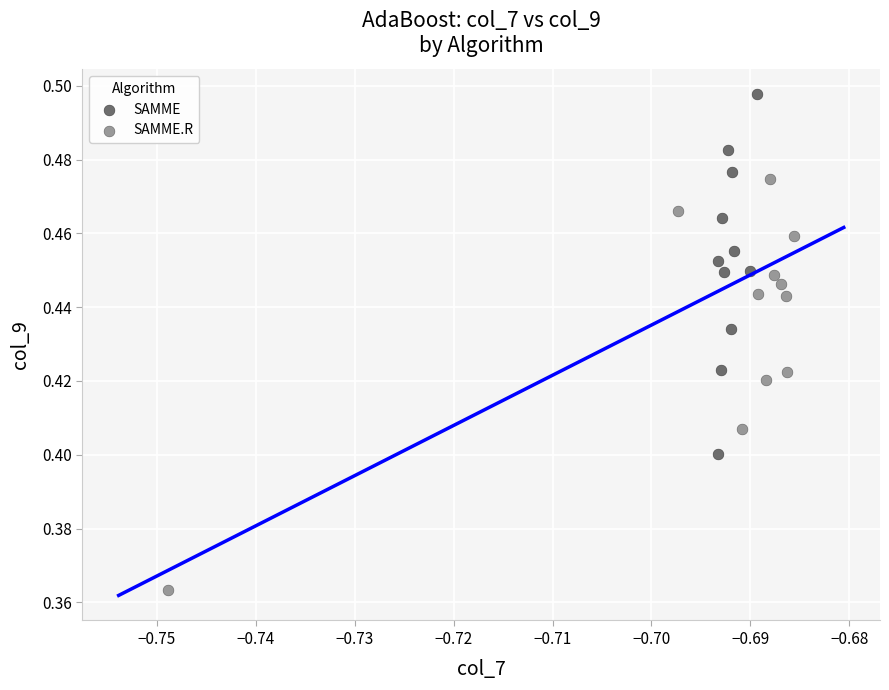

Which series contains the highest Y value?

SAMME